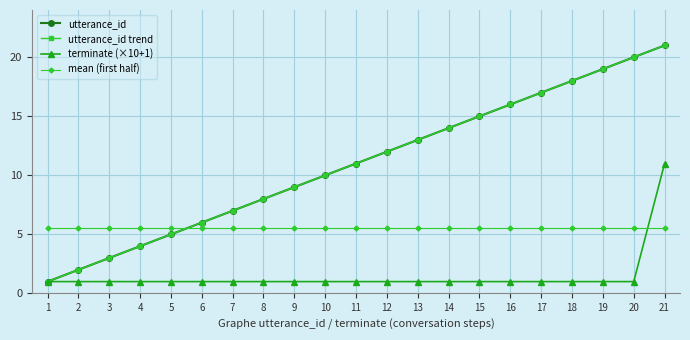

The utterance_id series shows 4.4 at 3. True or false?

False